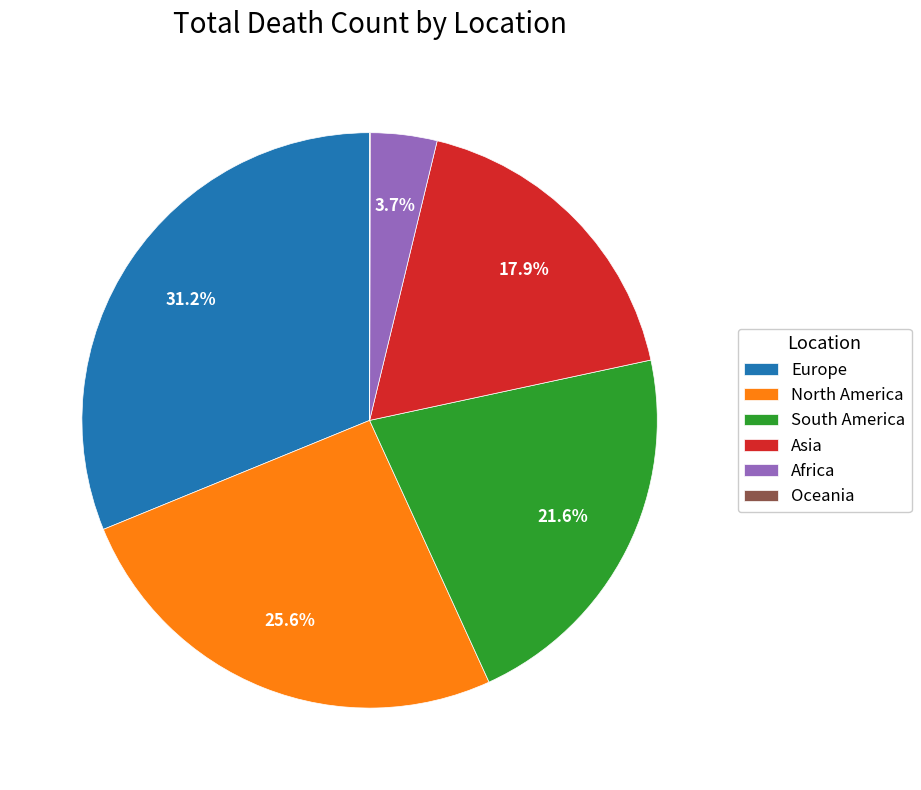

Is Asia the majority of the pie?

No